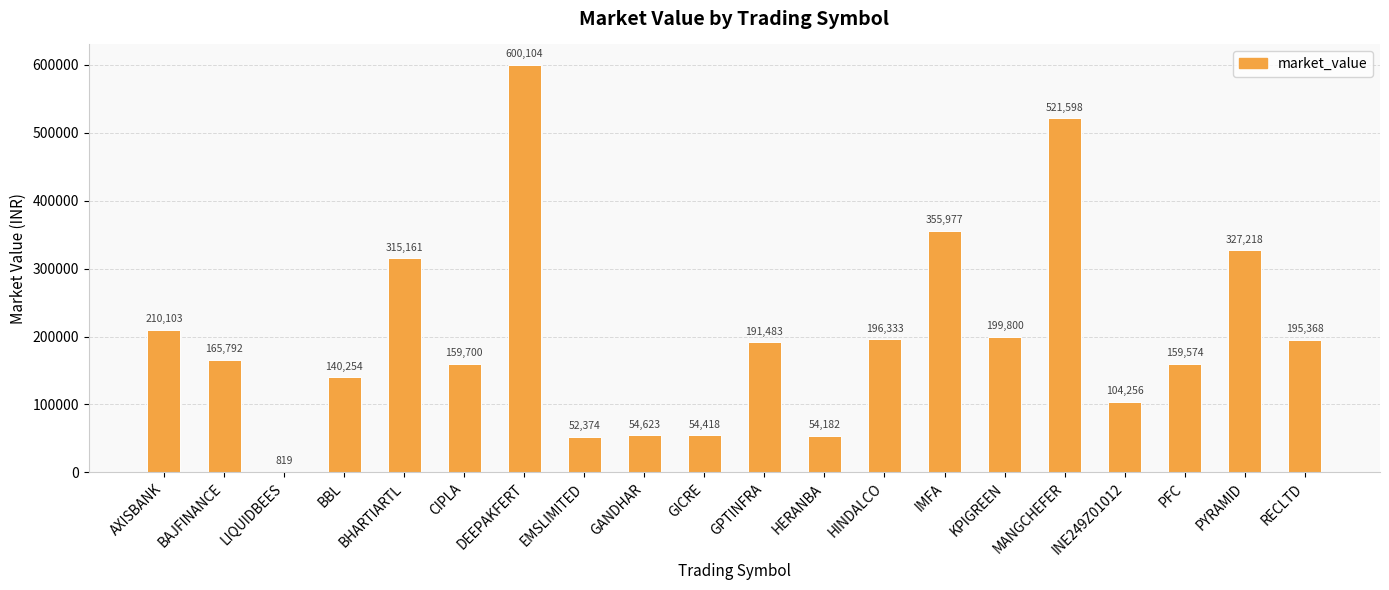

What is the greatest value displayed?

600103.8